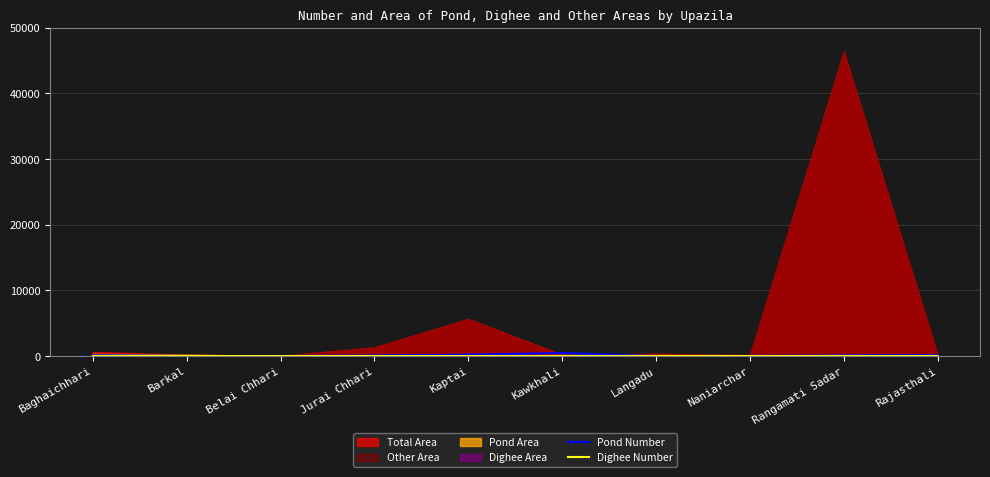

True or false: Dighee Number has a value of 6 at Kaptai.

False